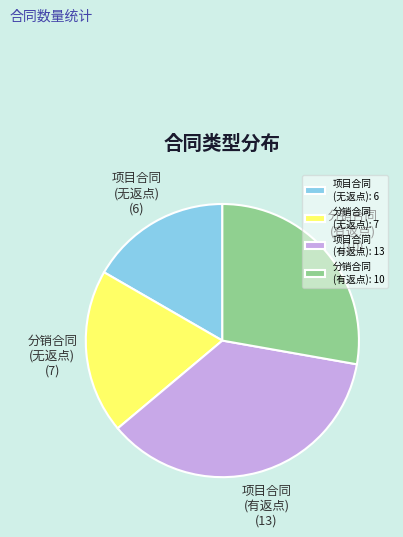

Rank the categories by value from lowest to highest.

项目合同 (无返点): 6, 分销合同 (无返点): 7, 分销合同 (有返点): 10, 项目合同 (有返点): 13